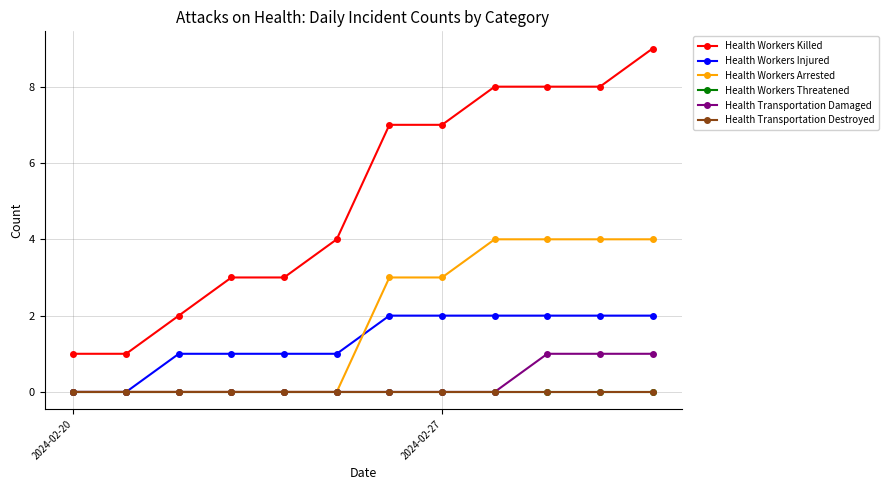

True or false: Health Workers Arrested has more than 0 interior local peaks.

False